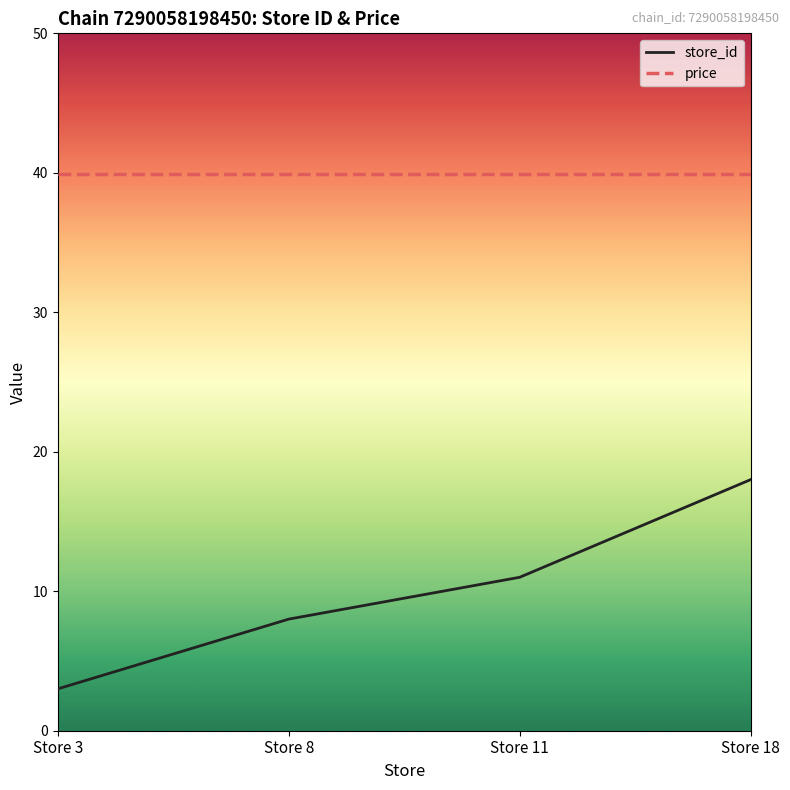

True or false: price and store_id cross at least once.

False